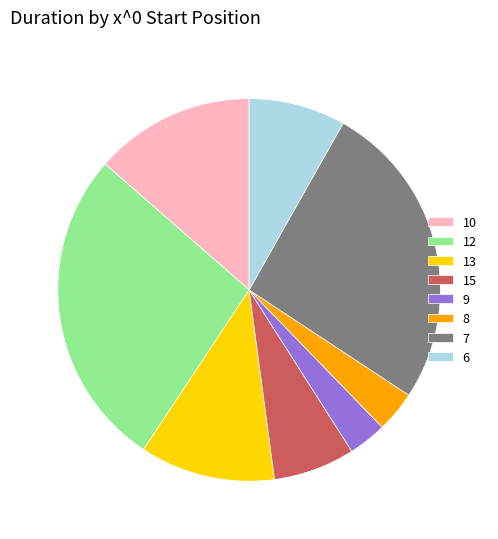

Which category has the biggest portion of the pie?

12